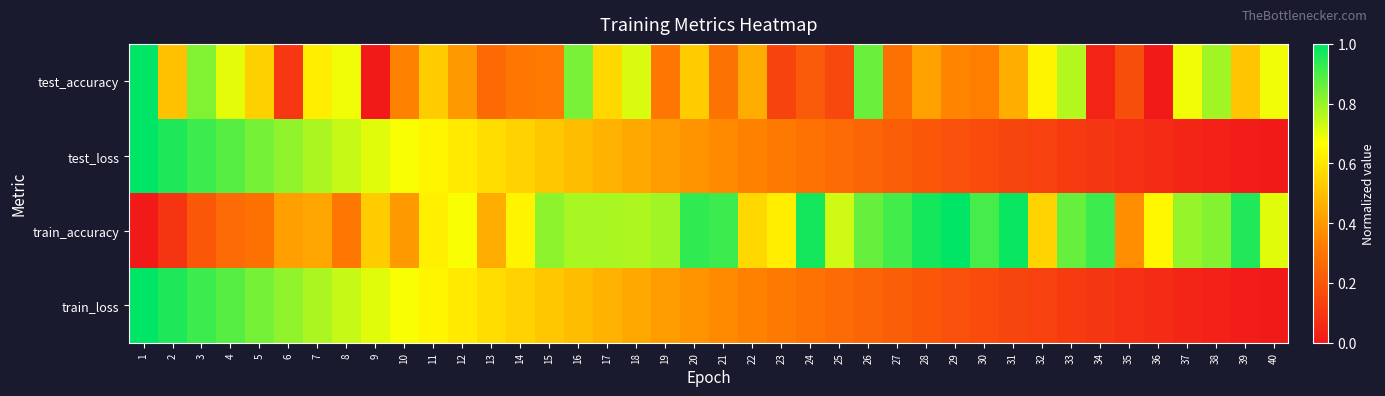

Which series has the widest spread of values?

test_accuracy